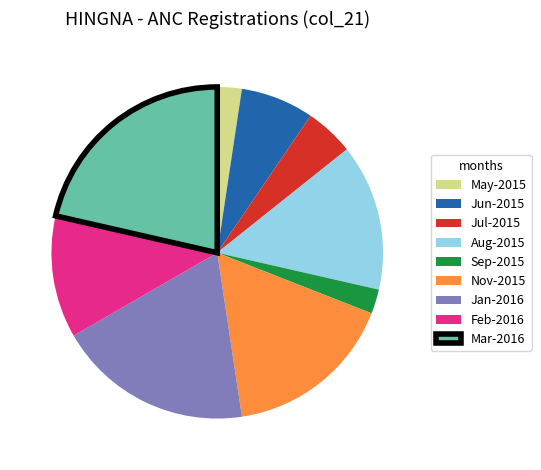

Which has a higher value, Nov-2015 or Jun-2015?

Nov-2015